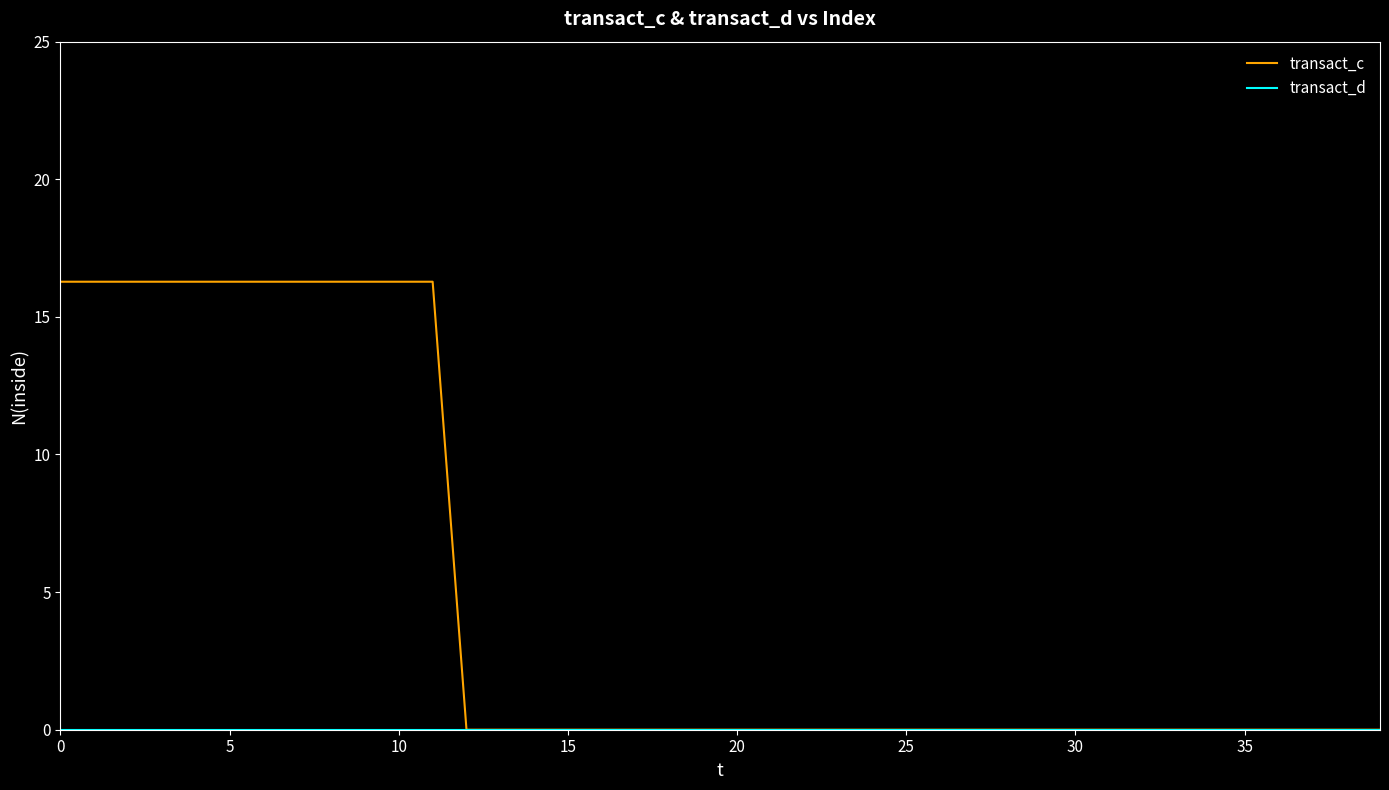

Which series has the largest total across all categories?

transact_c